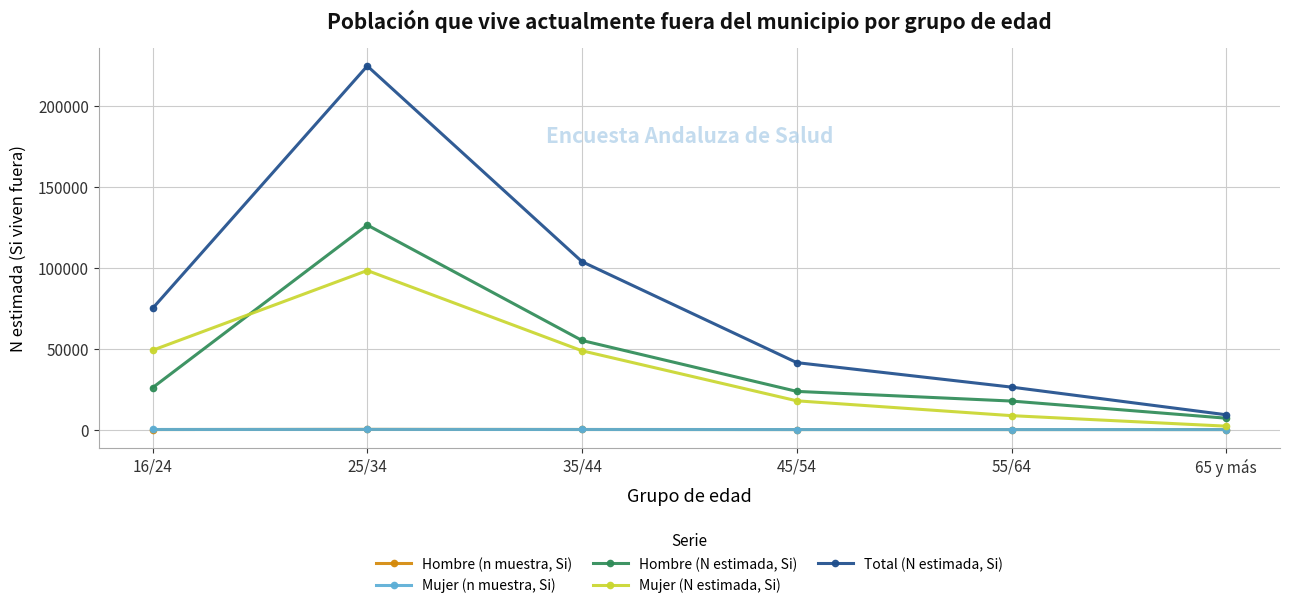

True or false: Hombre (n muestra, Si) has more than 2 points higher than both neighbors.

False